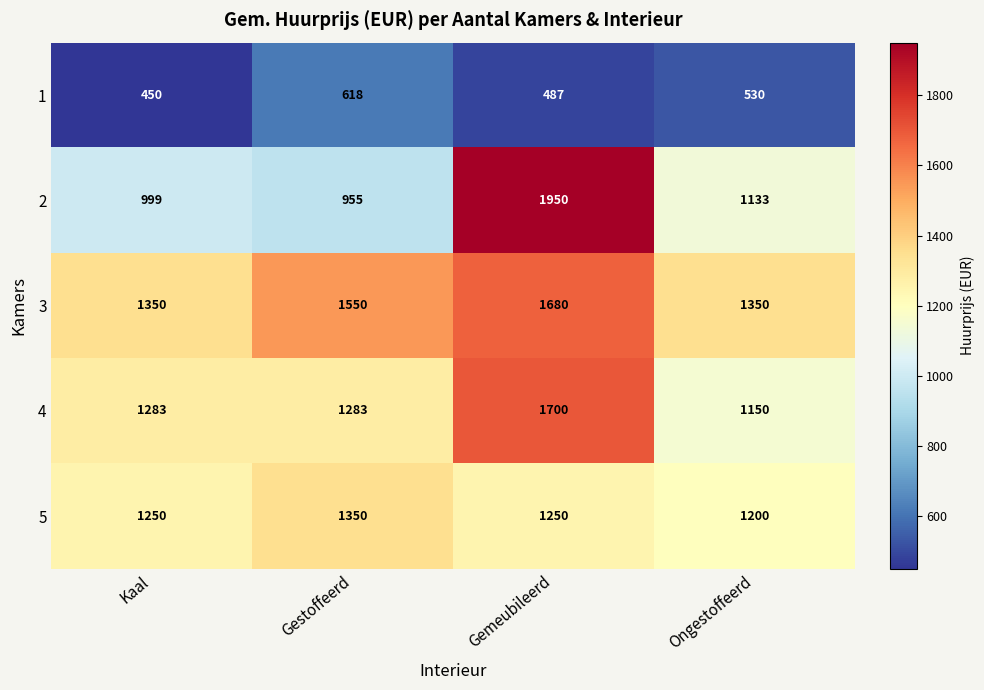

At Gestoffeerd, list the series in order from smallest to largest.

1, 2, 4, 5, 3